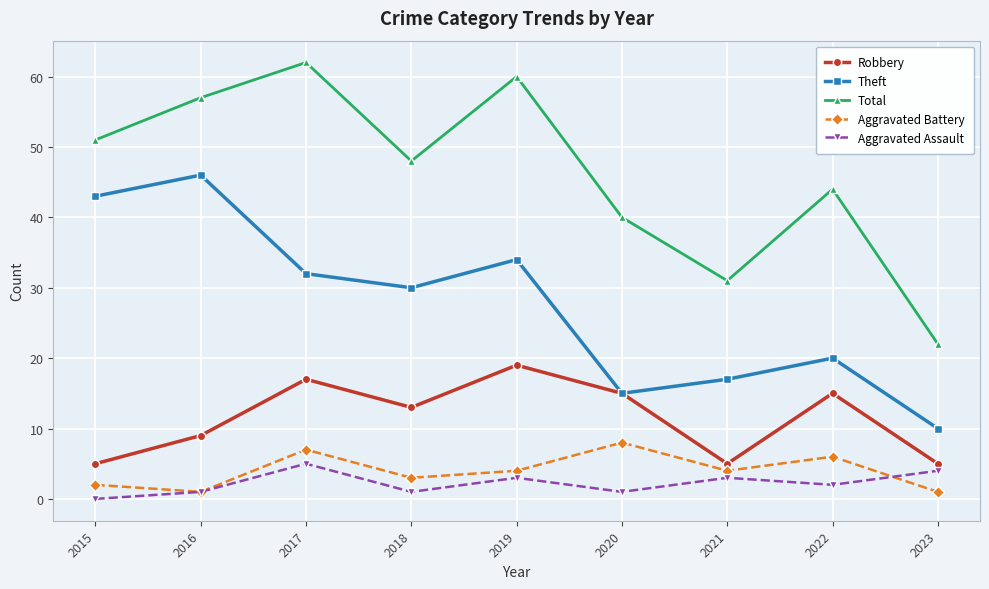

How many lines are shown in the chart?

5